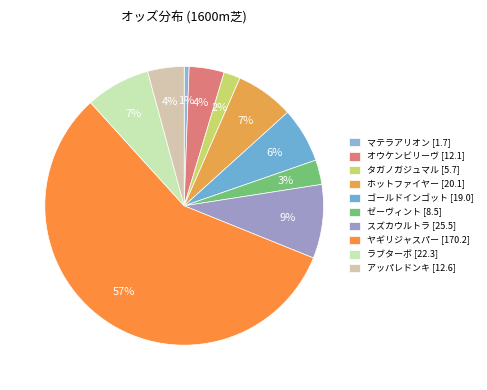

Rank the categories by value from lowest to highest.

マテラアリオン, タガノガジュマル, ゼーヴィント, オウケンビリーヴ, アッパレドンキ, ゴールドインゴット, ホットファイヤー, ラブターボ, スズカウルトラ, ヤギリジャスパー